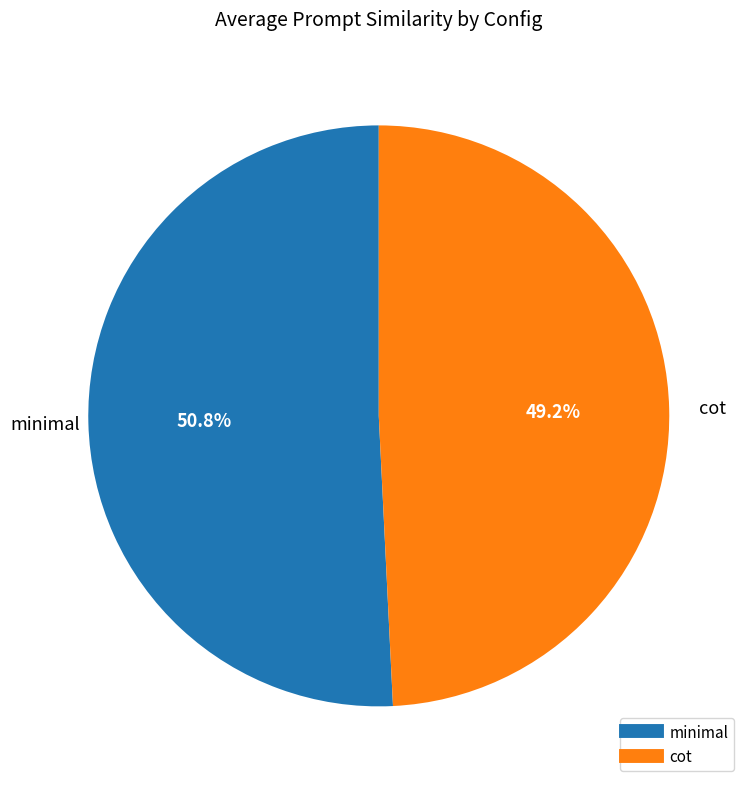

What is the ratio of the value at minimal to the value at cot?

1.0